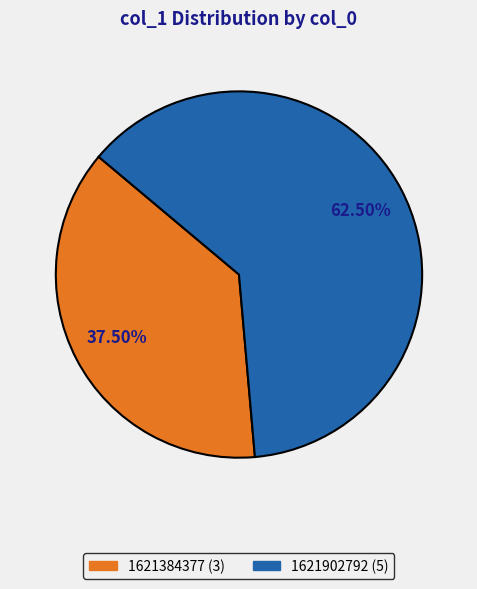

Is there any slice that represents more than half of the pie?

Yes